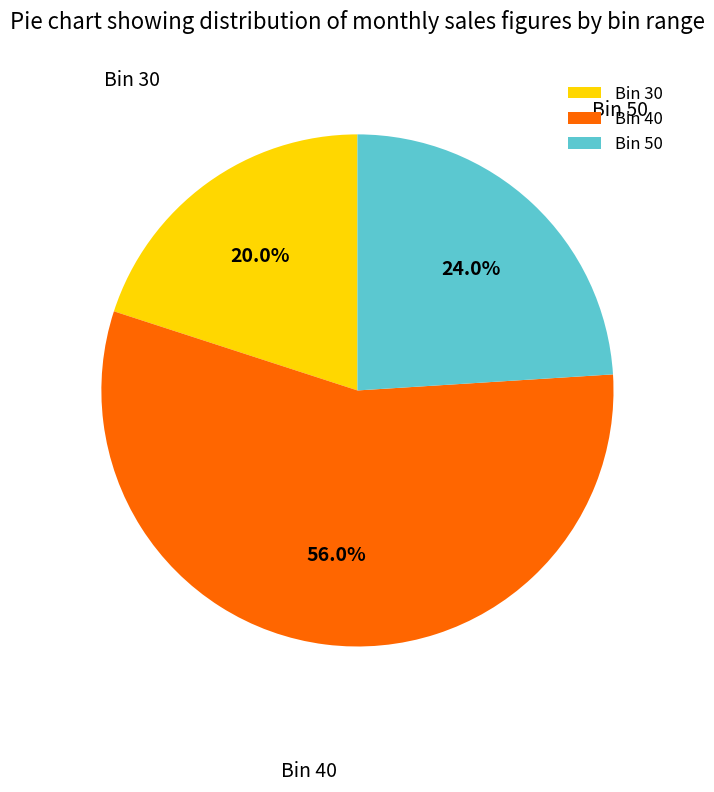

To the nearest percent, what is the average slice percentage?

33%